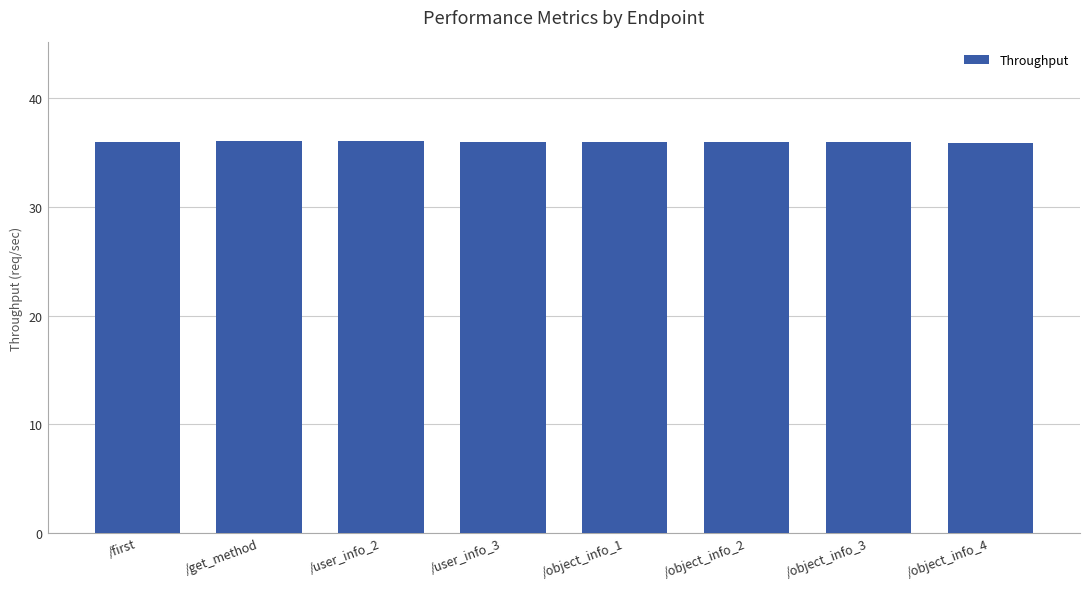

Approximately how many times larger is the value at /object_info_2 compared to /user_info_3?

1.0